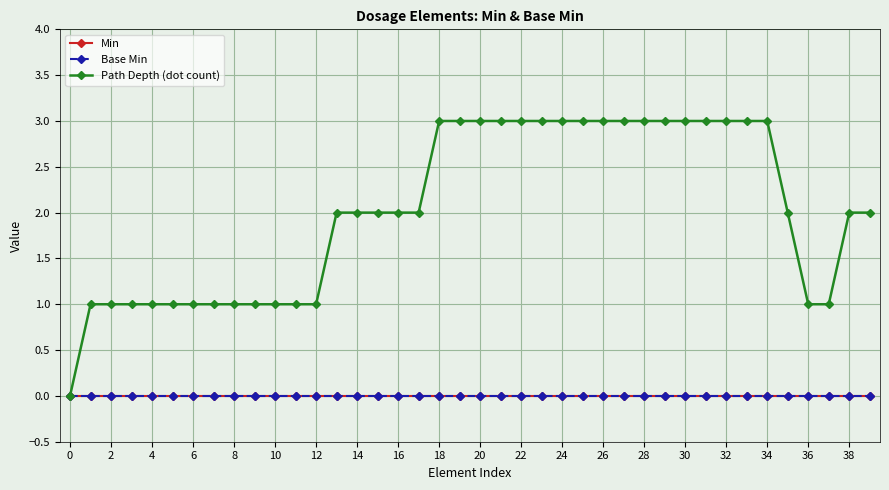

At how many categories does at least one series exceed 1?

25